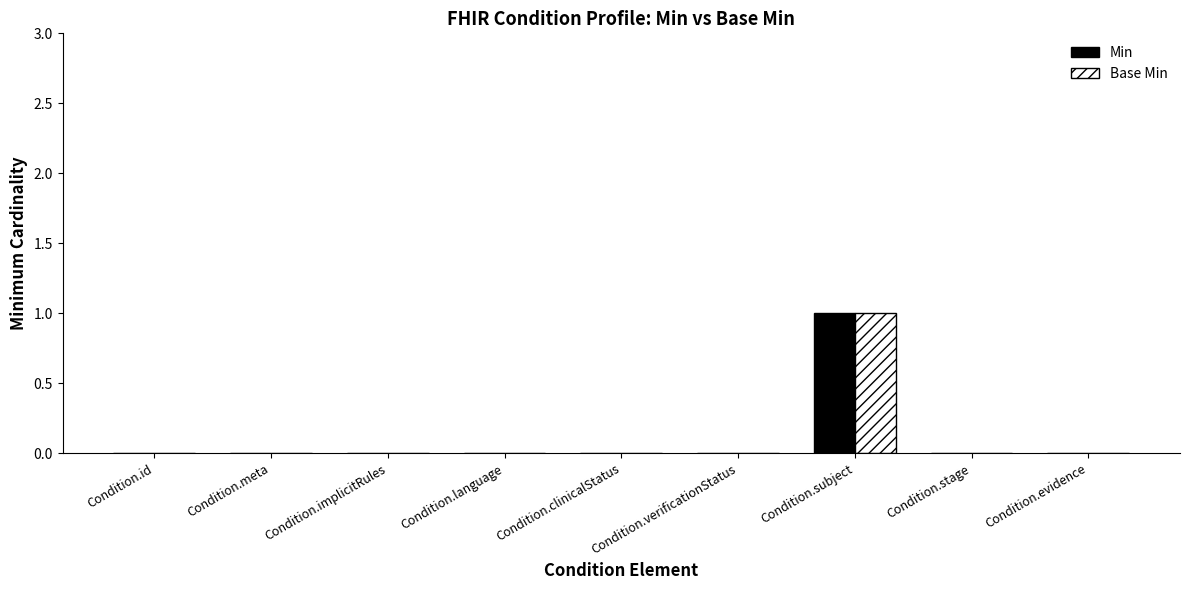

What is the highest value of the Base Min series?

1